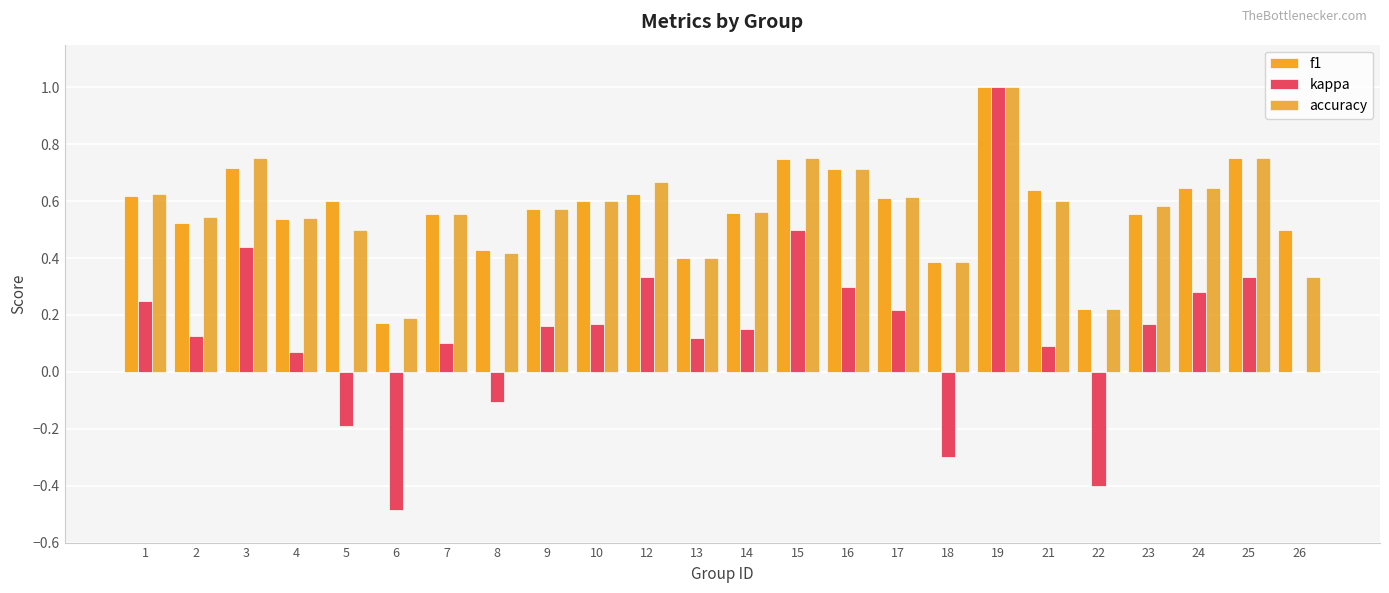

What is the minimum value shown in the chart?

-0.5